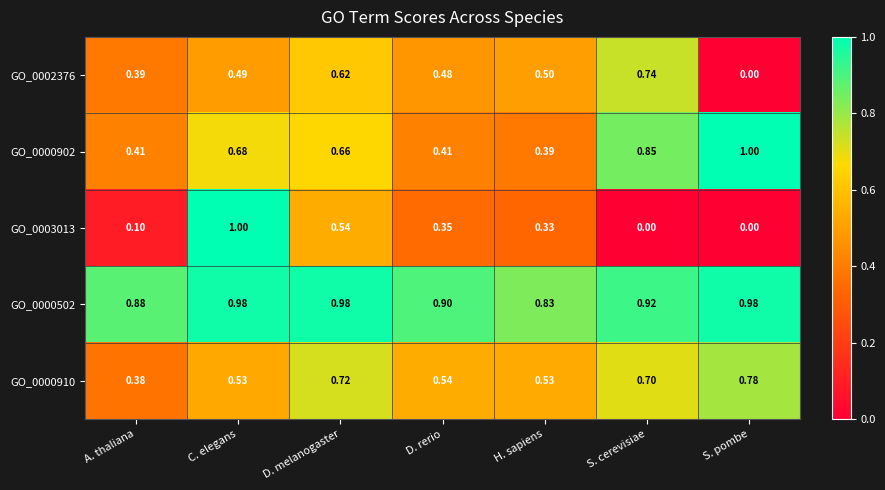

At which label does GO_0002376 reach its peak?

S. cerevisiae